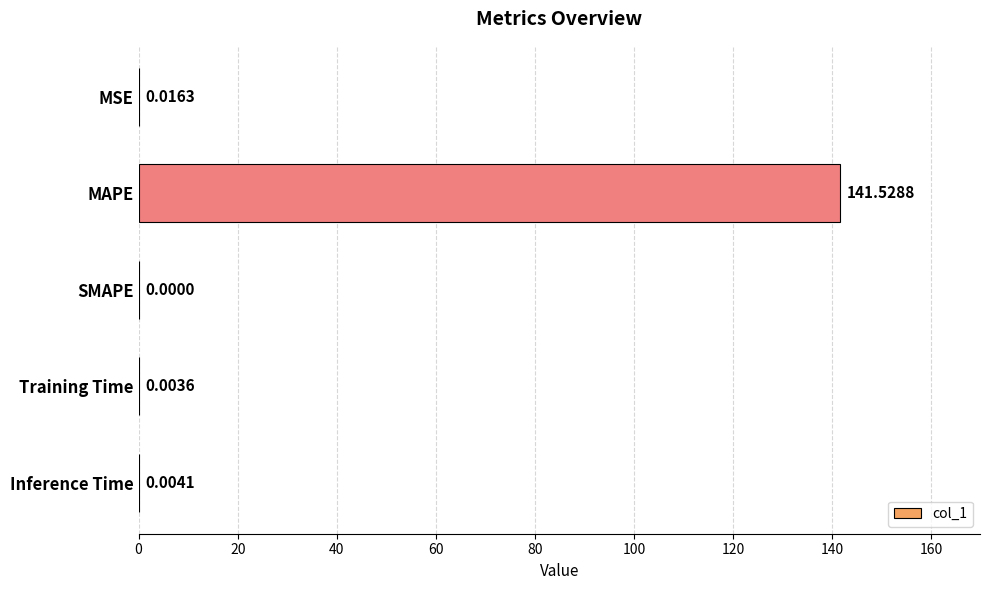

Count the number of data series in this chart.

1